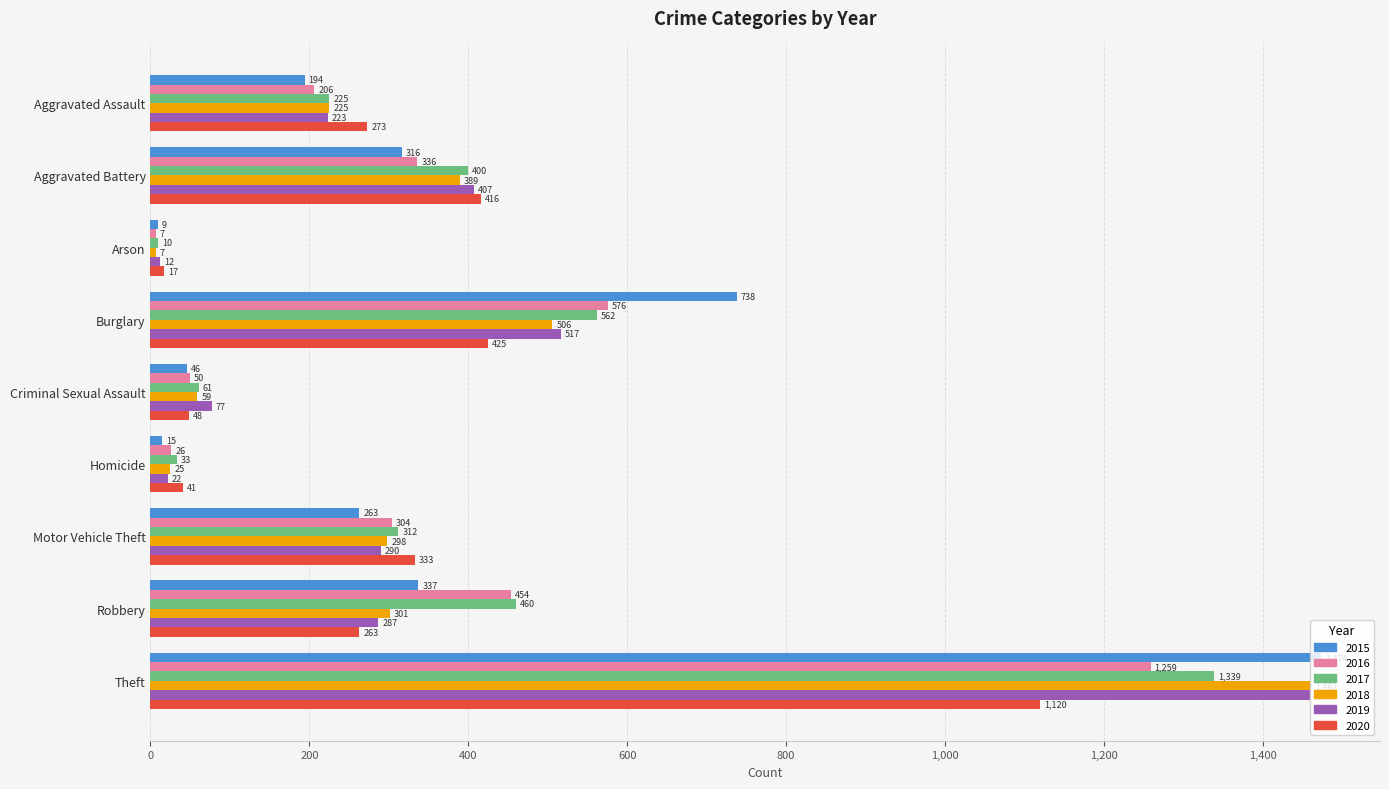

True or false: 2019 has a value of 407 at Aggravated Battery.

True